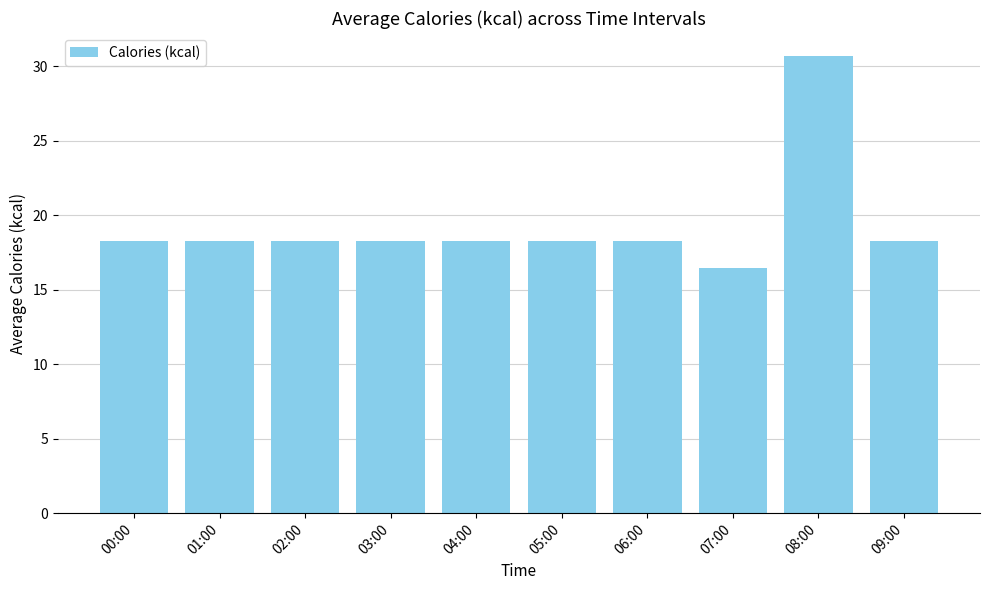

Which category has the highest value across all series?

08:00